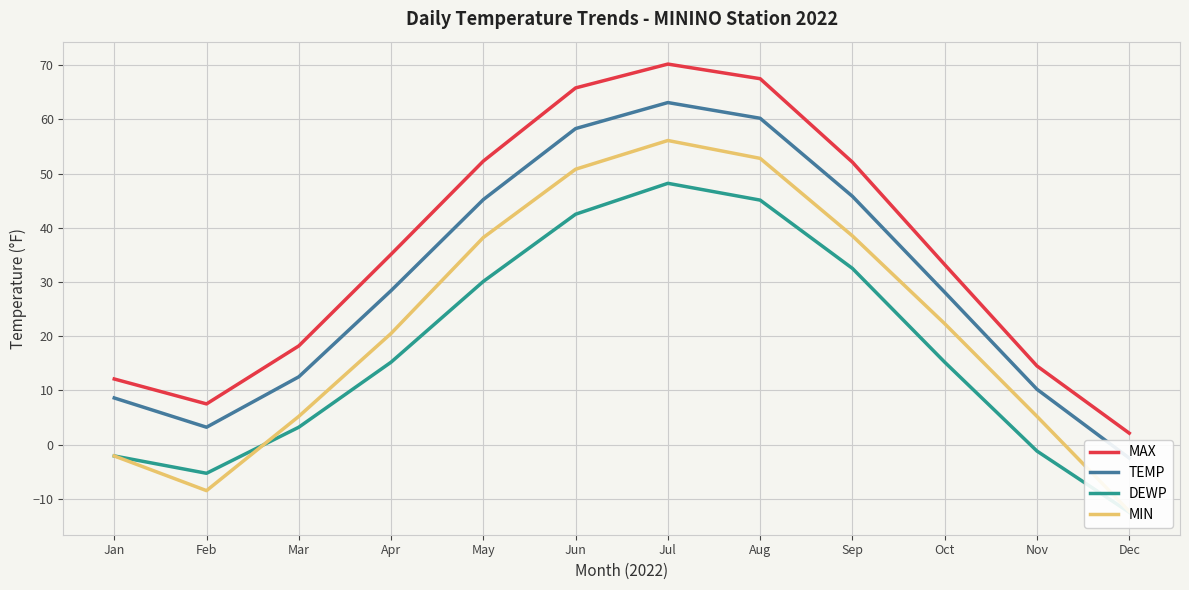

Read the DEWP value at Dec.

-12.5